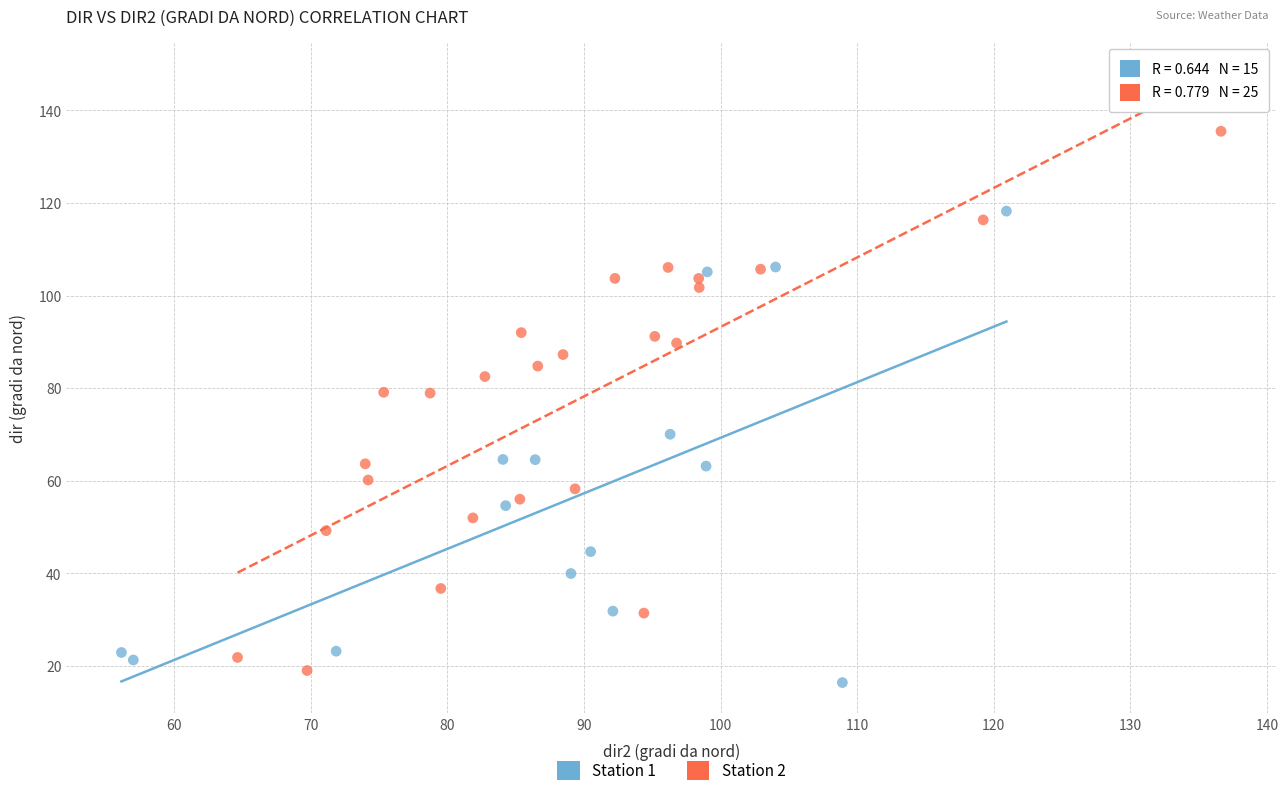

Which series has the widest spread of Y values?

Station 2